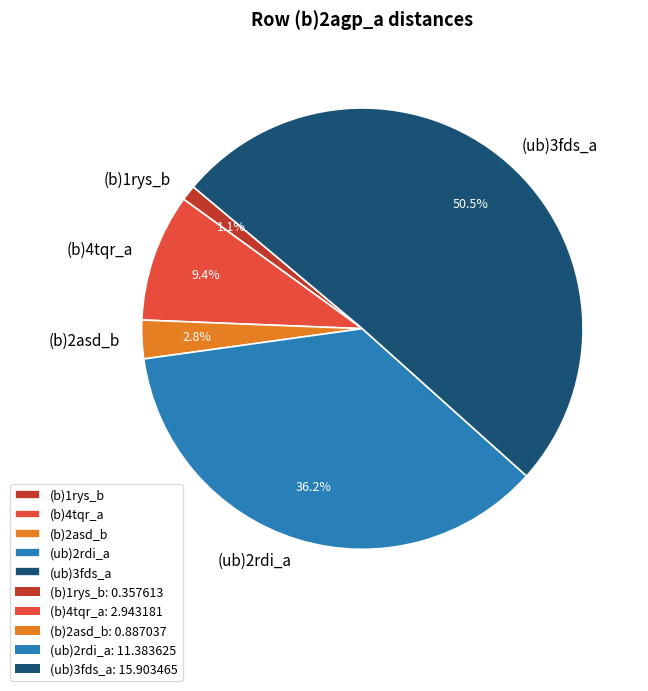

How many slices are in this pie chart?

5